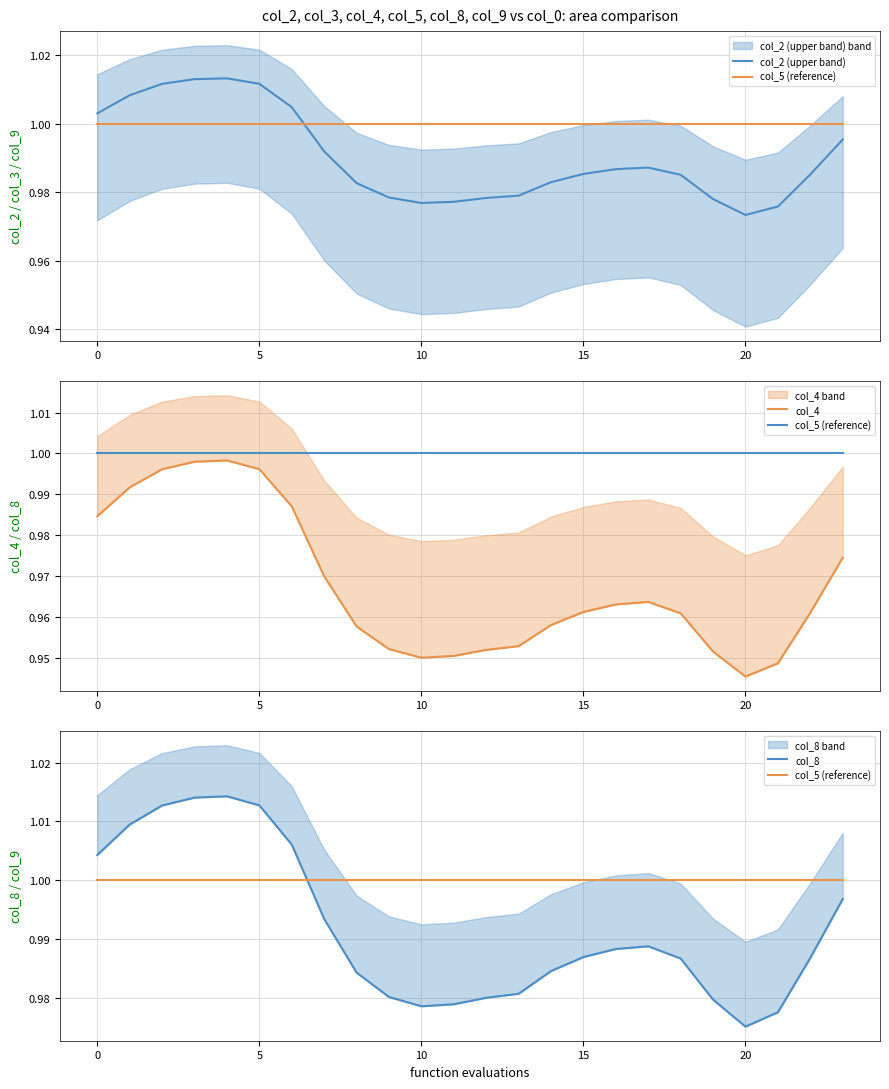

Reading left to right, what are all the values shown in this chart?

col_2 (upper band): 1.0	1.0	1.0	1.0	1.0	1.0	1.0	1.0	1.0	1.0	1.0	1.0	1.0	1.0	1.0	1.0	1.0	1.0	1.0	1.0	1.0	1.0	1.0	1.0
col_5 (reference): 1.0	1.0	1.0	1.0	1.0	1.0	1.0	1.0	1.0	1.0	1.0	1.0	1.0	1.0	1.0	1.0	1.0	1.0	1.0	1.0	1.0	1.0	1.0	1.0
col_4: 1.0	1.0	1.0	1.0	1.0	1.0	1.0	1.0	1.0	1.0	0.9	1.0	1.0	1.0	1.0	1.0	1.0	1.0	1.0	1.0	0.9	0.9	1.0	1.0
col_8: 1.0	1.0	1.0	1.0	1.0	1.0	1.0	1.0	1.0	1.0	1.0	1.0	1.0	1.0	1.0	1.0	1.0	1.0	1.0	1.0	1.0	1.0	1.0	1.0